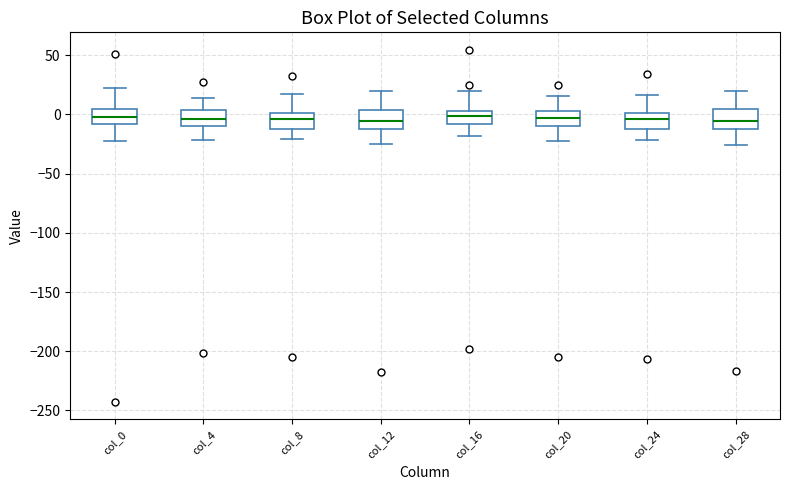

Where is the upper edge of the box for col_20 on the y-axis? The values are not printed on the chart, so give them approximately, as read against the axis.

5